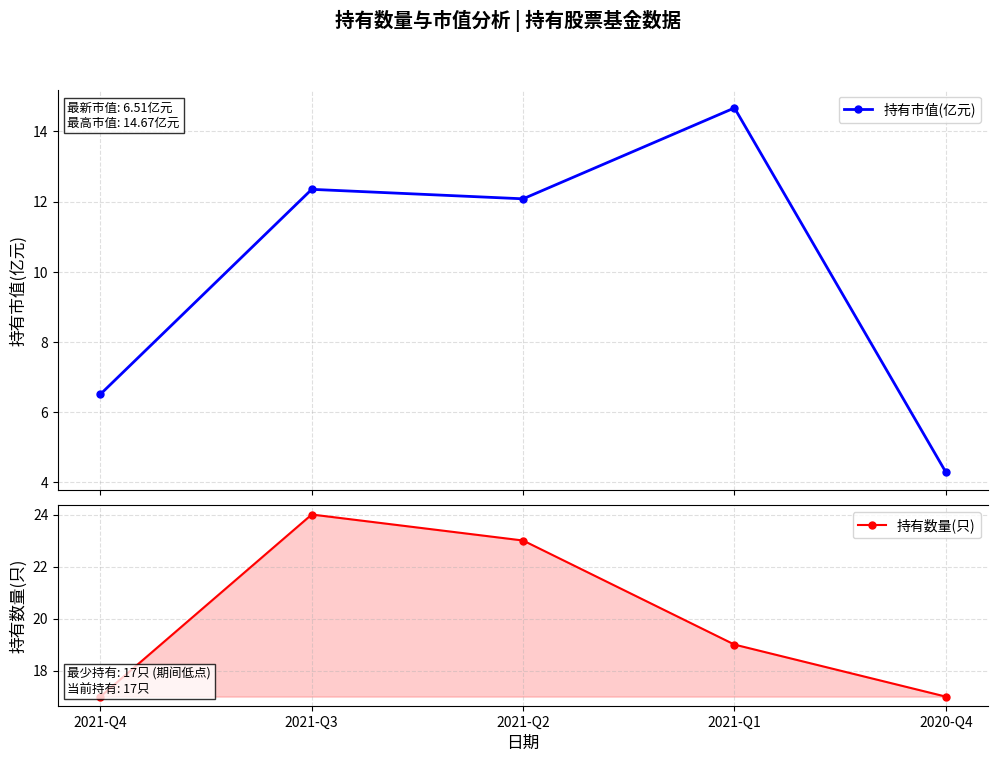

True or false: 持有市值(亿元) and 持有数量(只) intersect in this chart.

False